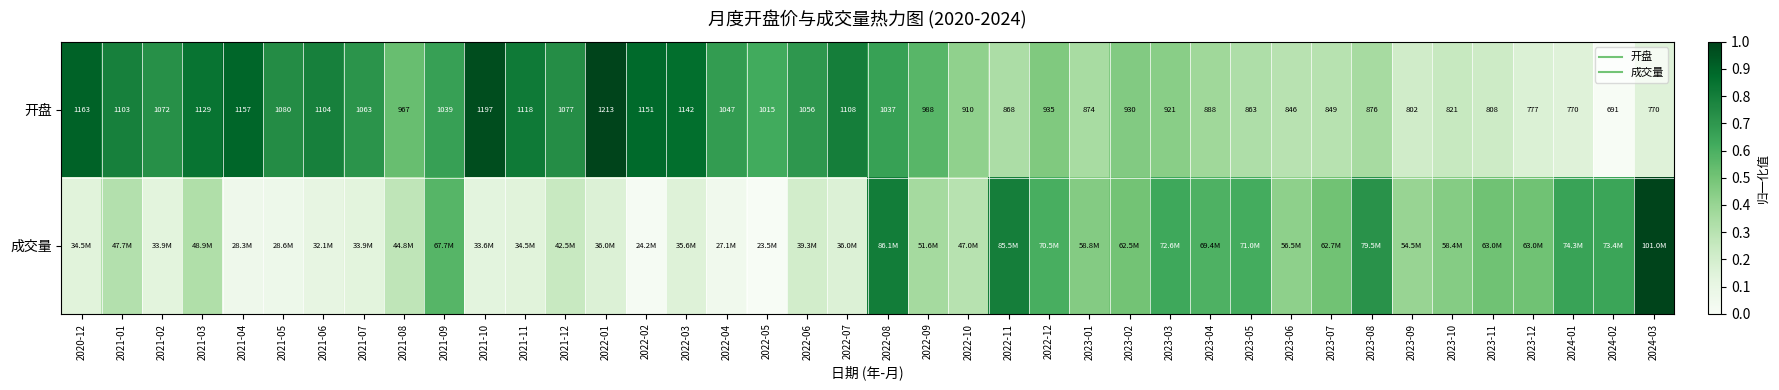

List the labels in order of 成交量 value, smallest first.

2022-05, 2022-02, 2022-04, 2021-04, 2021-05, 2021-06, 2021-10, 2021-07, 2021-02, 2021-11, 2020-12, 2022-03, 2022-07, 2022-01, 2022-06, 2021-12, 2021-08, 2022-10, 2021-01, 2021-03, 2022-09, 2023-09, 2023-06, 2023-10, 2023-01, 2023-02, 2023-07, 2023-11, 2023-12, 2021-09, 2023-04, 2022-12, 2023-05, 2023-03, 2024-02, 2024-01, 2023-08, 2022-11, 2022-08, 2024-03